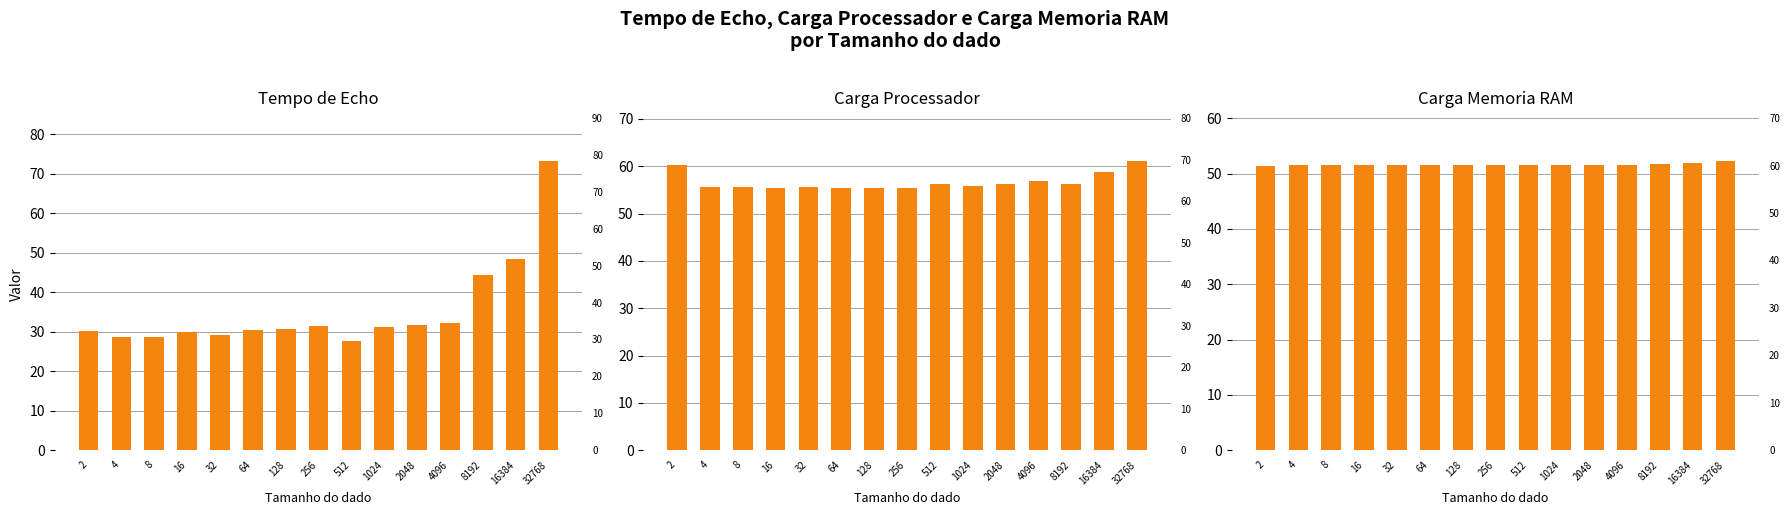

Read the Carga Processador value at 4.

55.6